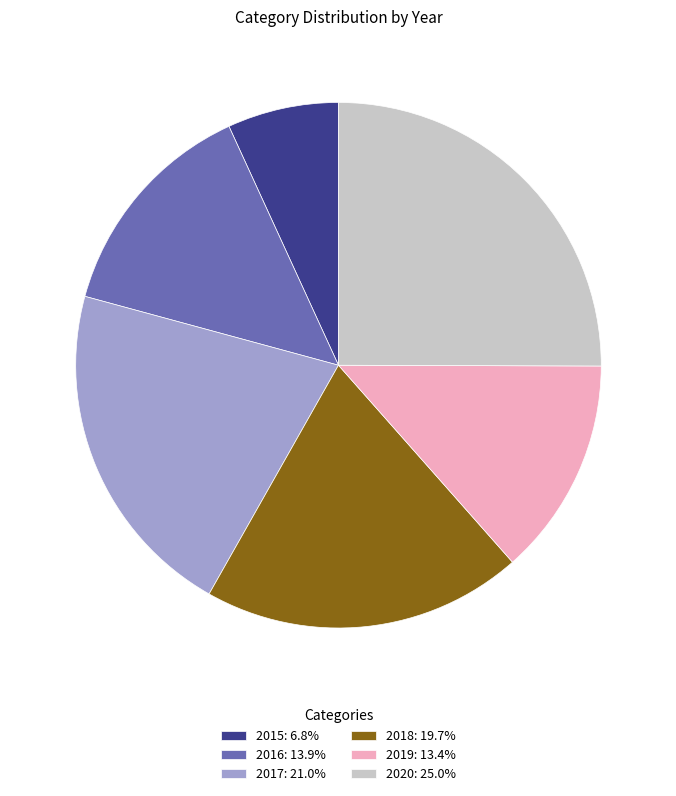

Is there any slice that represents more than half of the pie?

No